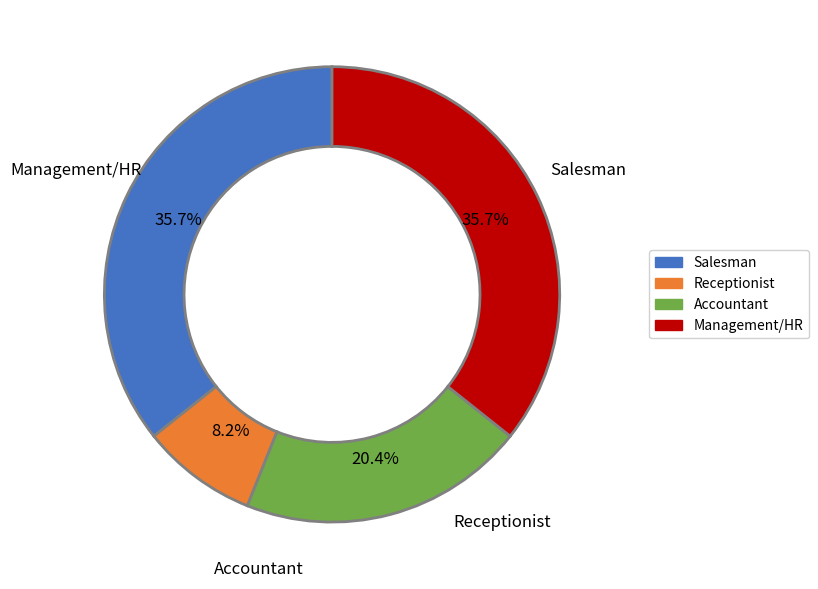

Does any single category account for the majority?

No